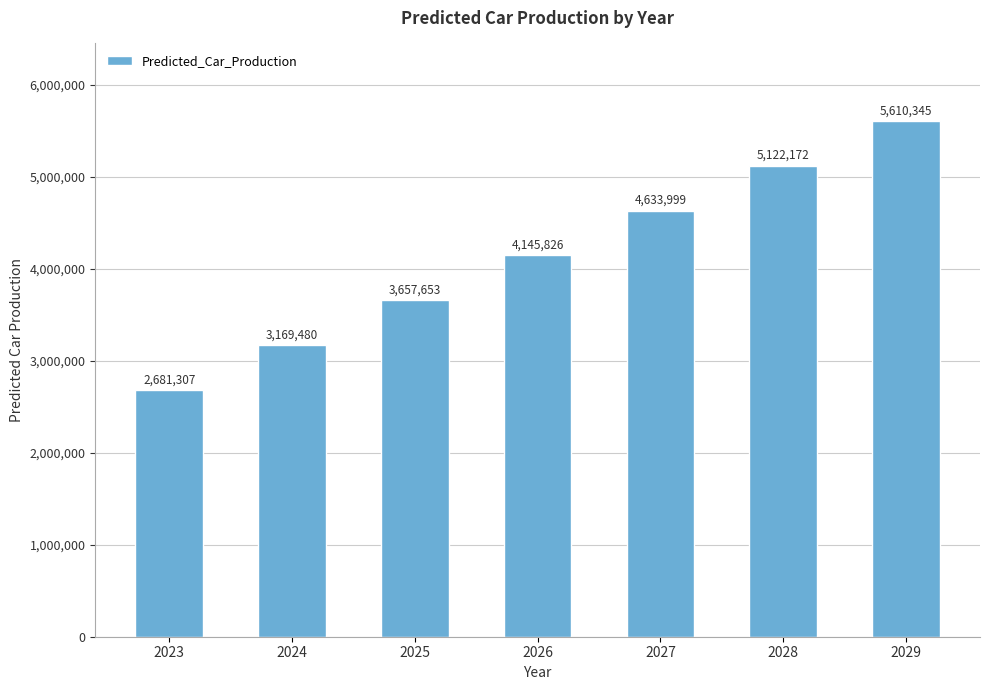

Read the value at 2025.

3657653.4